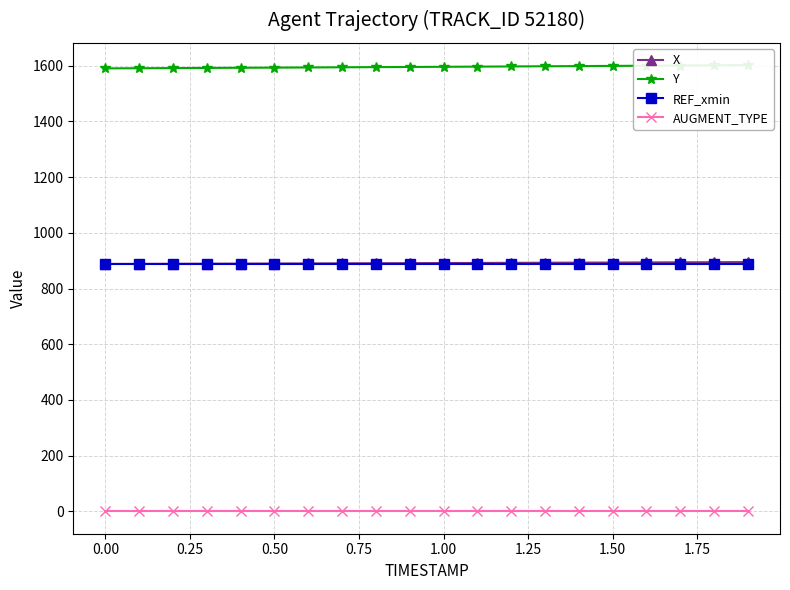

What is the greatest value displayed?

1601.9